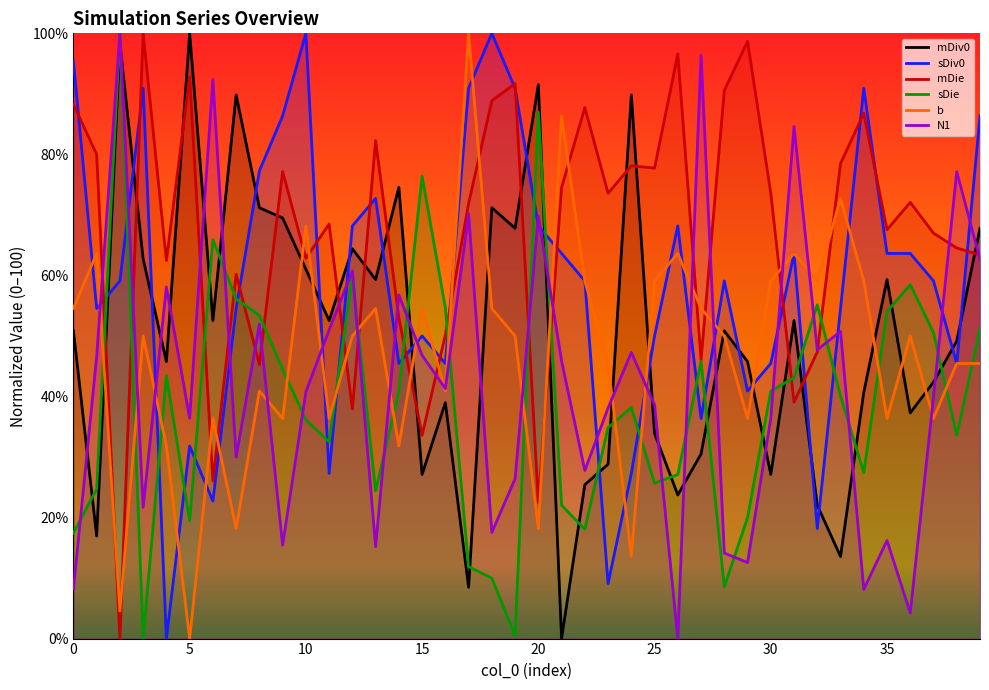

What is the sum of all b values?

1890.9